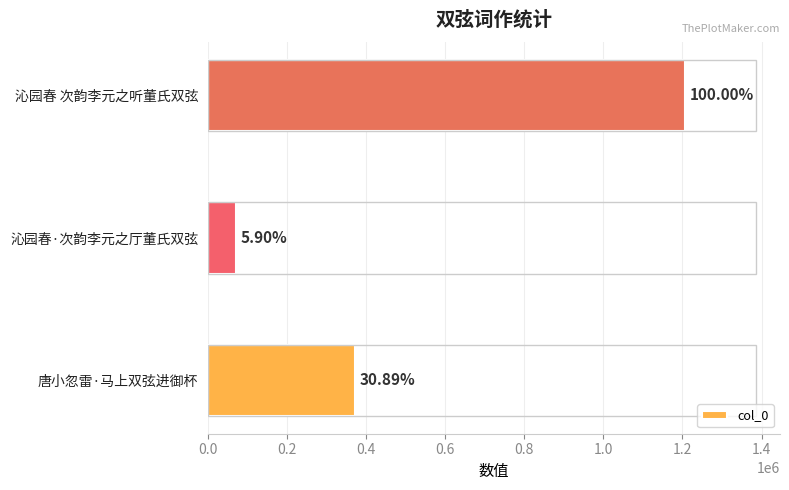

How many bars are there in total?

3